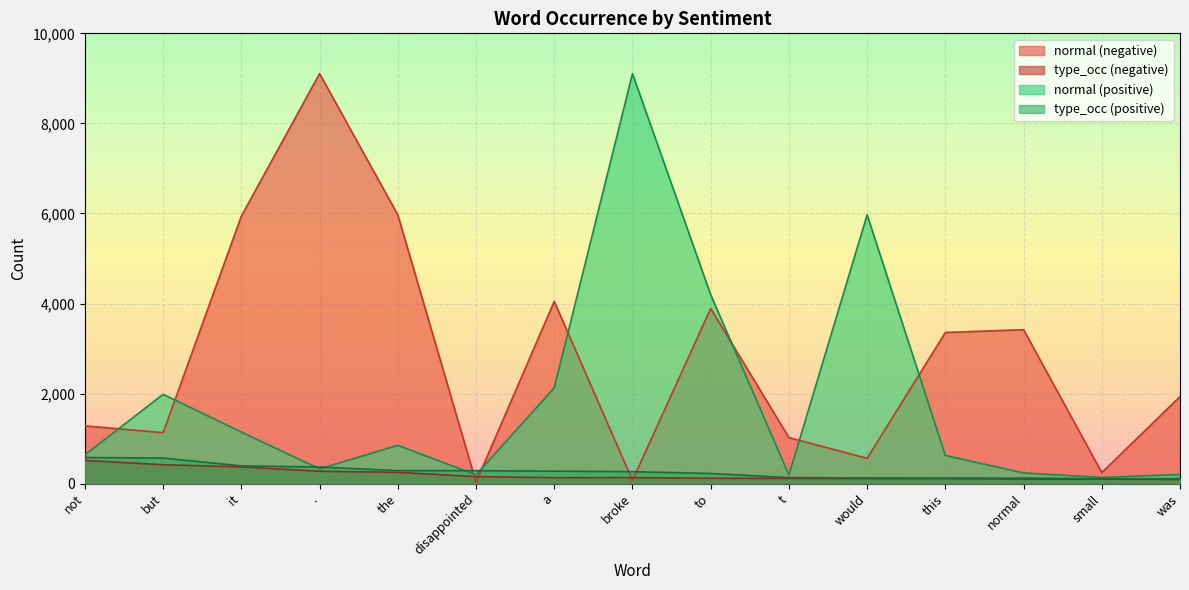

What is the value of the normal (positive) point at the 5th from the left?

851